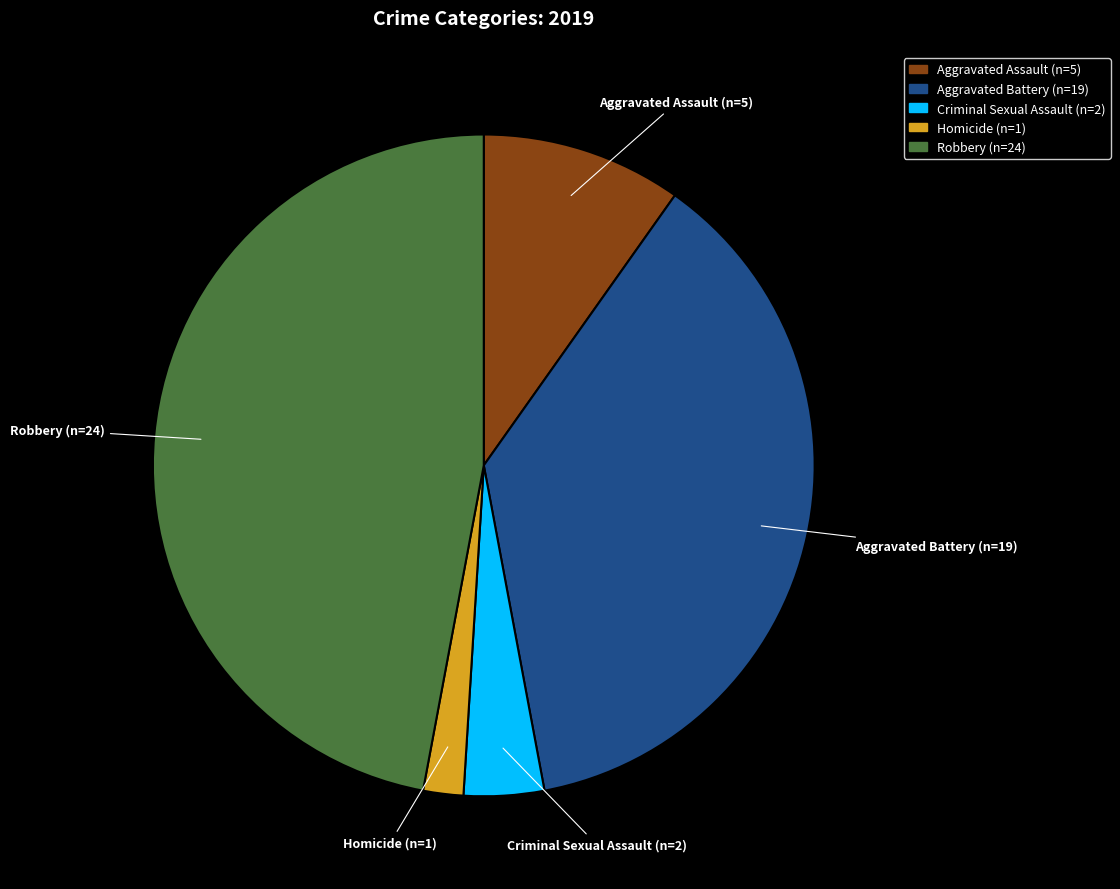

Which slice is the smallest?

Homicide